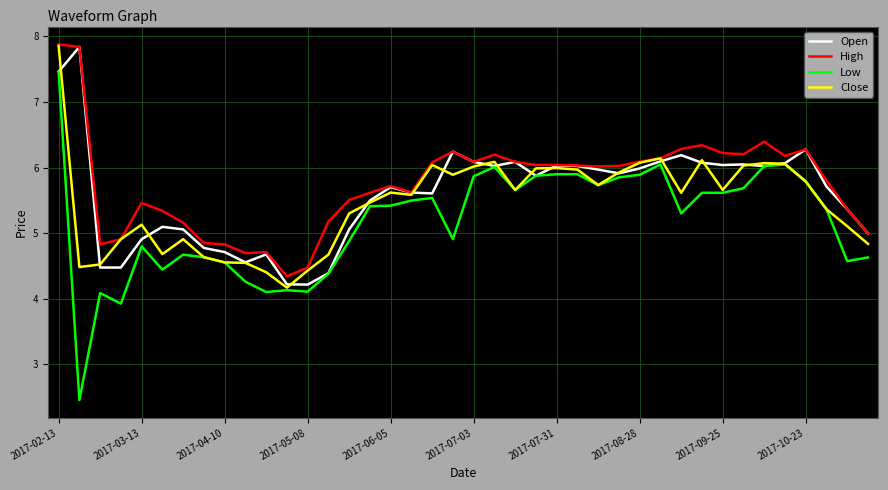

True or false: Low has more than 0 interior local peaks.

True